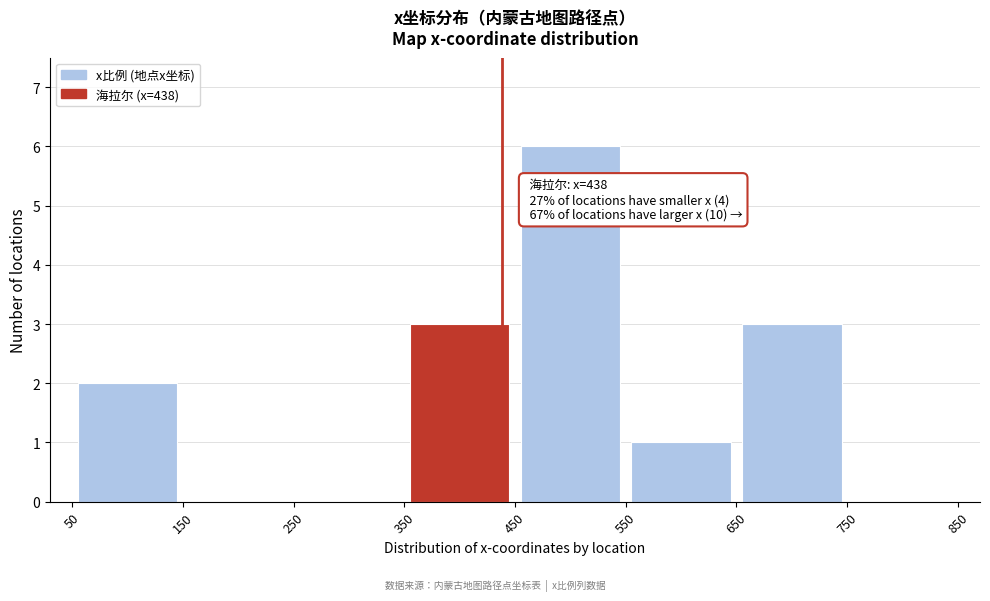

Which range on the x-axis has the tallest bar?

450 to 550